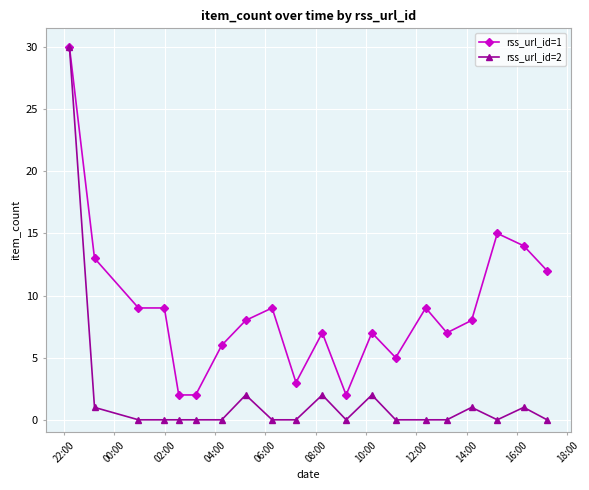

How many lines are shown in the chart?

2